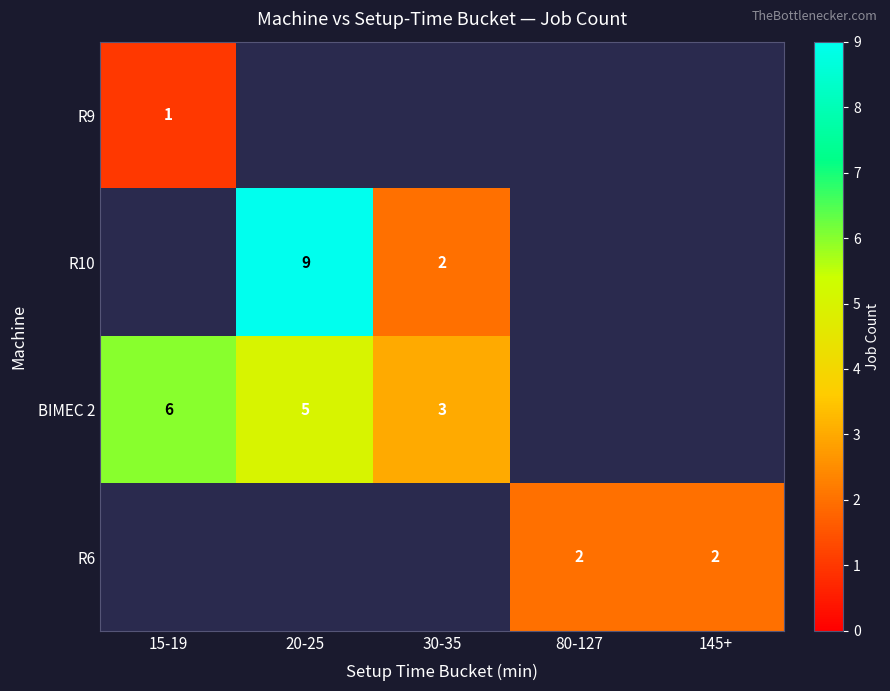

At which category is the sum across all series the highest?

20-25